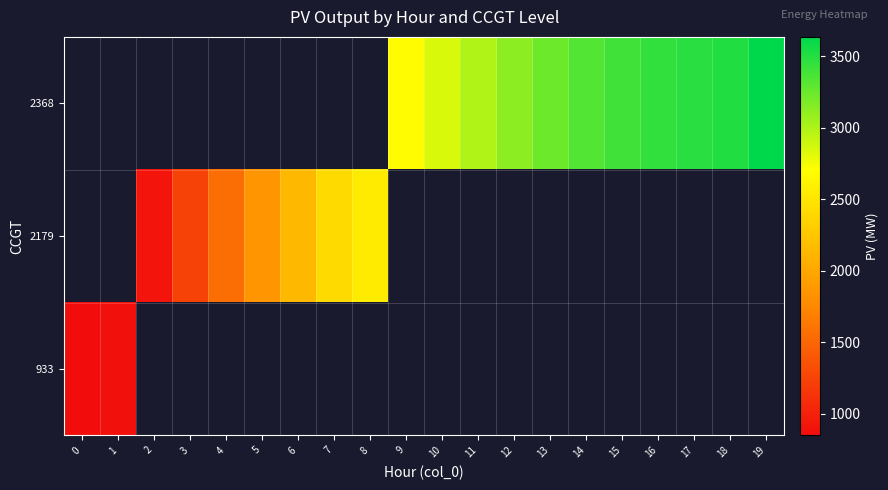

List the series in order of their overall mean, lowest first.

933, 2179, 2368